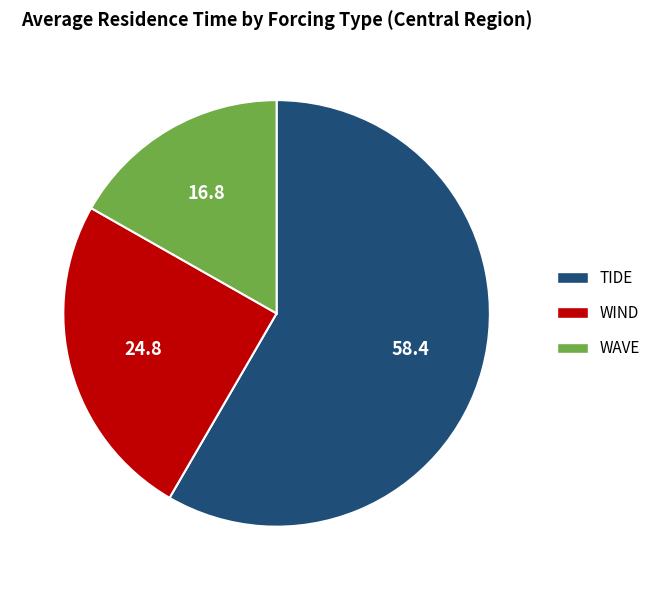

Do WAVE and TIDE together represent more than half of the pie?

Yes